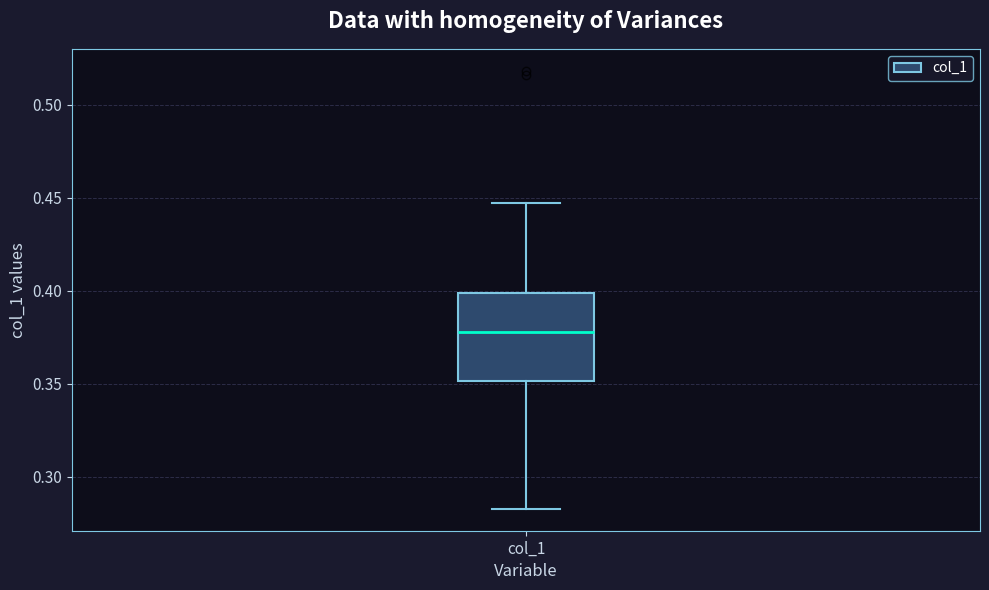

Read this box plot against the y-axis: the position of the median line, the range covered by the box, and the ends of both whiskers. The values are not printed on the chart, so give them approximately, as read against the axis.

median 0.380, box 0.350 to 0.400, whiskers 0.285 to 0.445